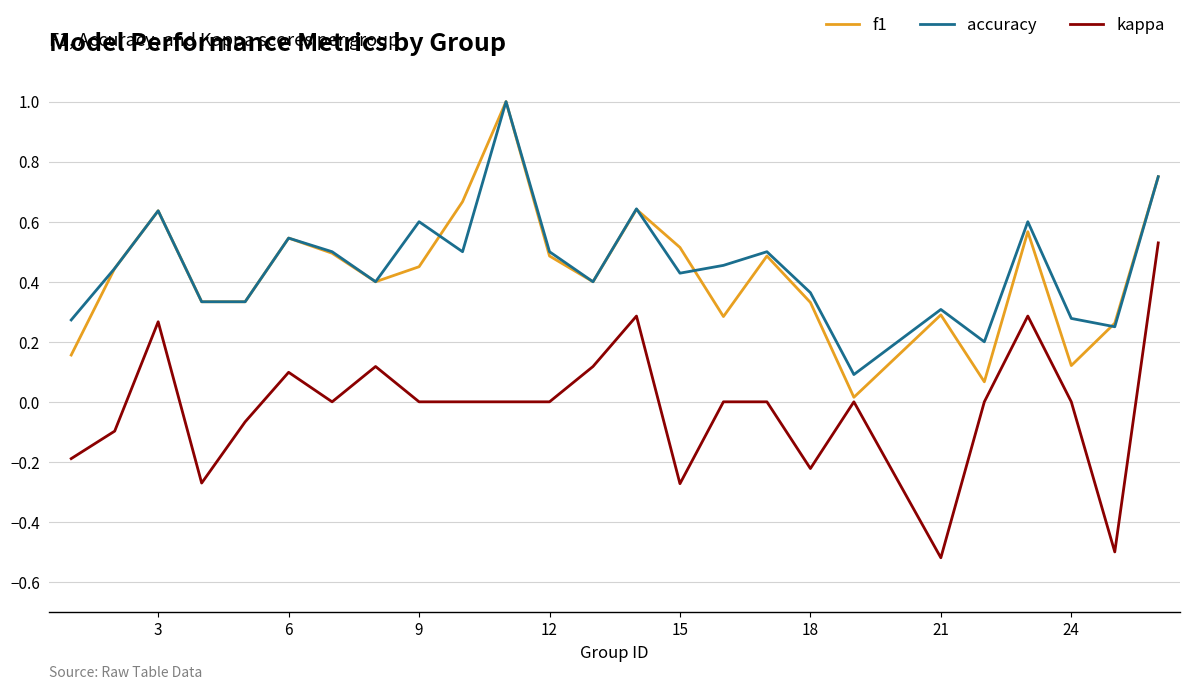

True or false: kappa and accuracy intersect in this chart.

False